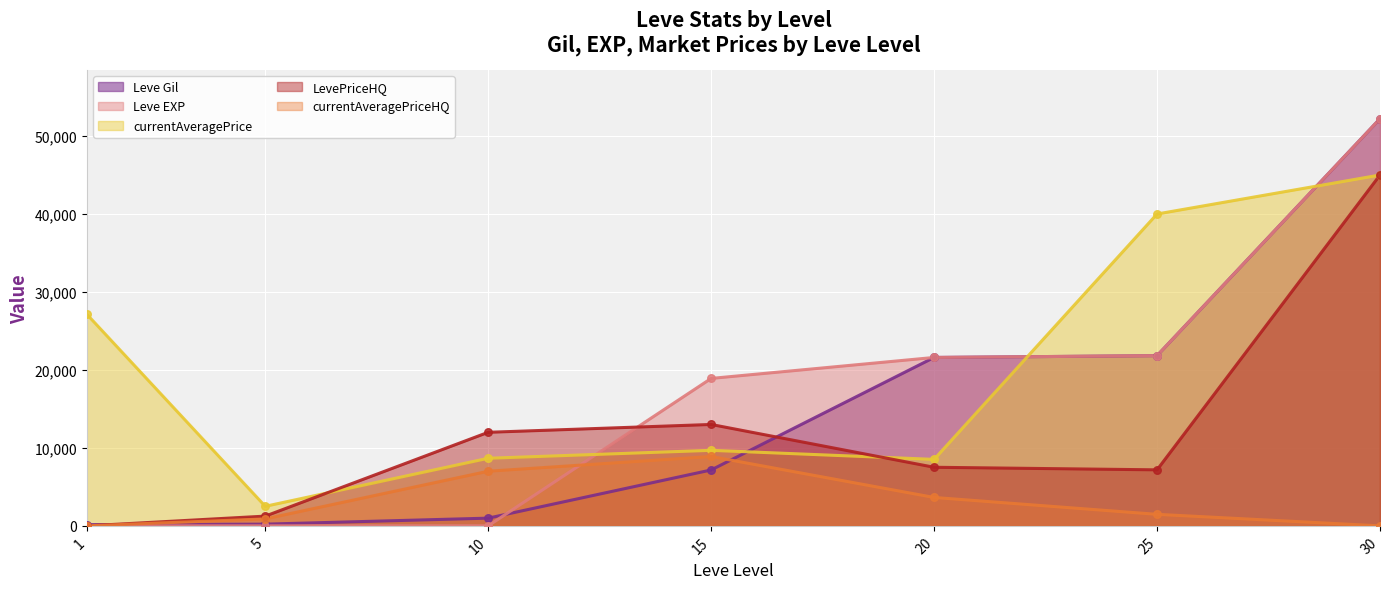

What is the total value across all series at 5?

4876